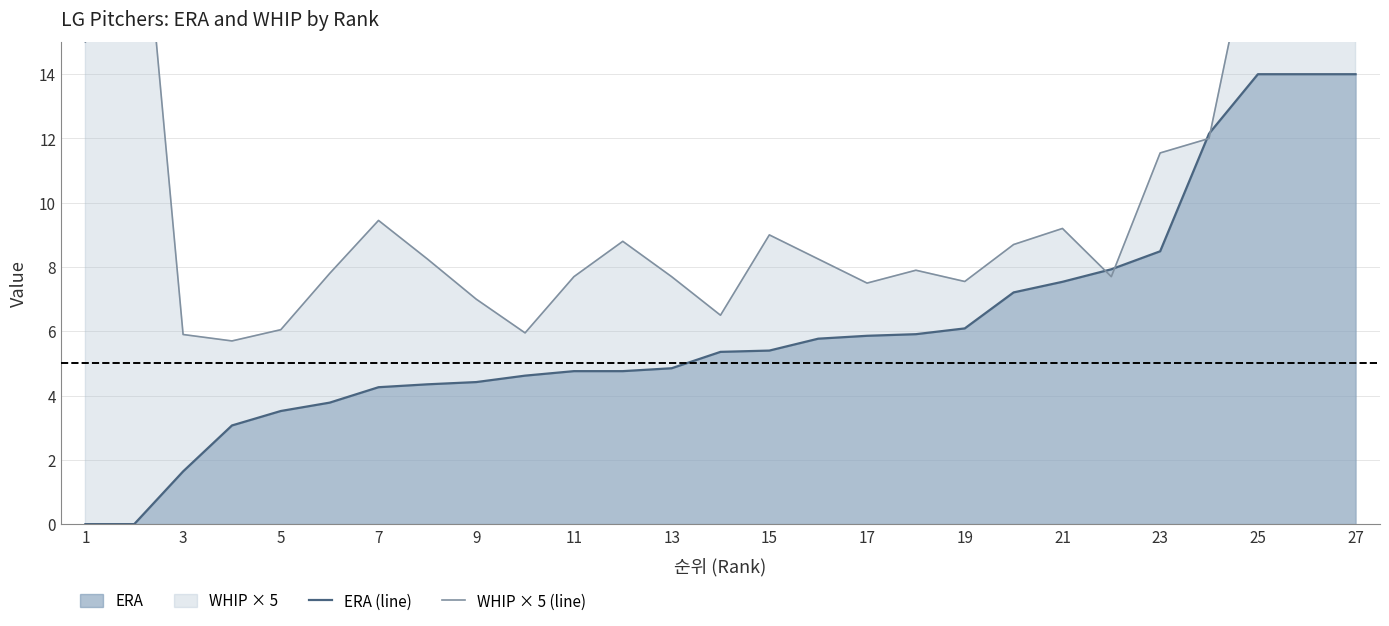

How many intersections are there between WHIP × 5 (line) and ERA (line)?

4